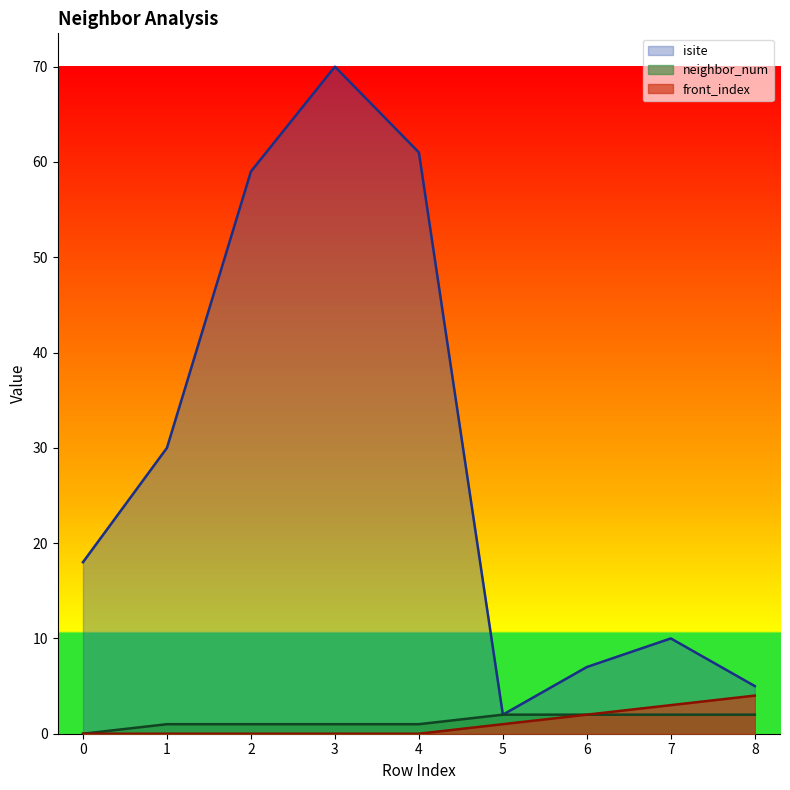

How many lines are shown in the chart?

3